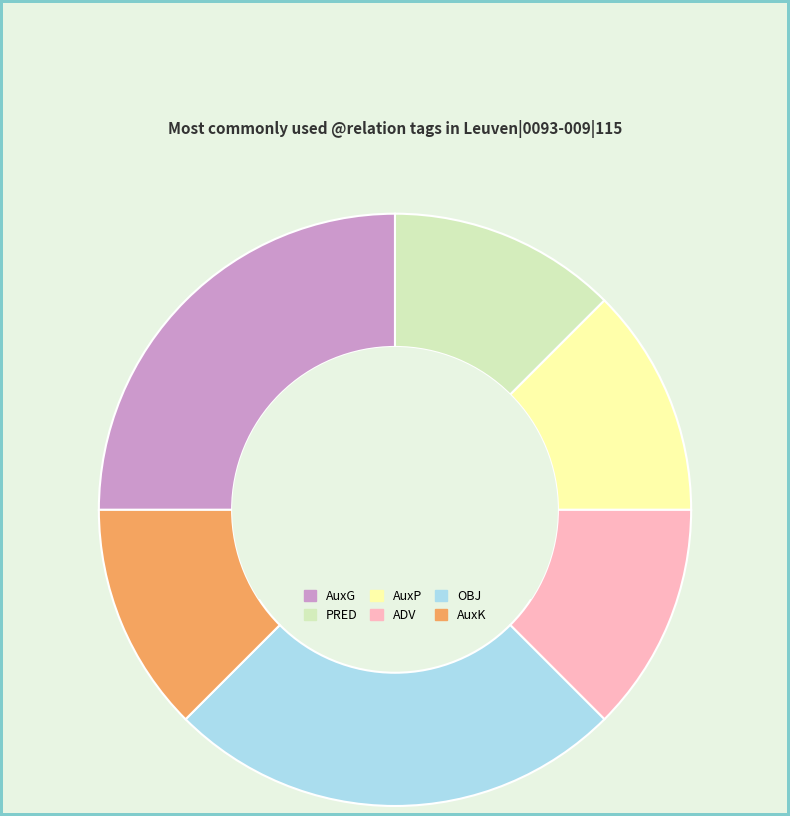

Count the number of slices in the pie.

6